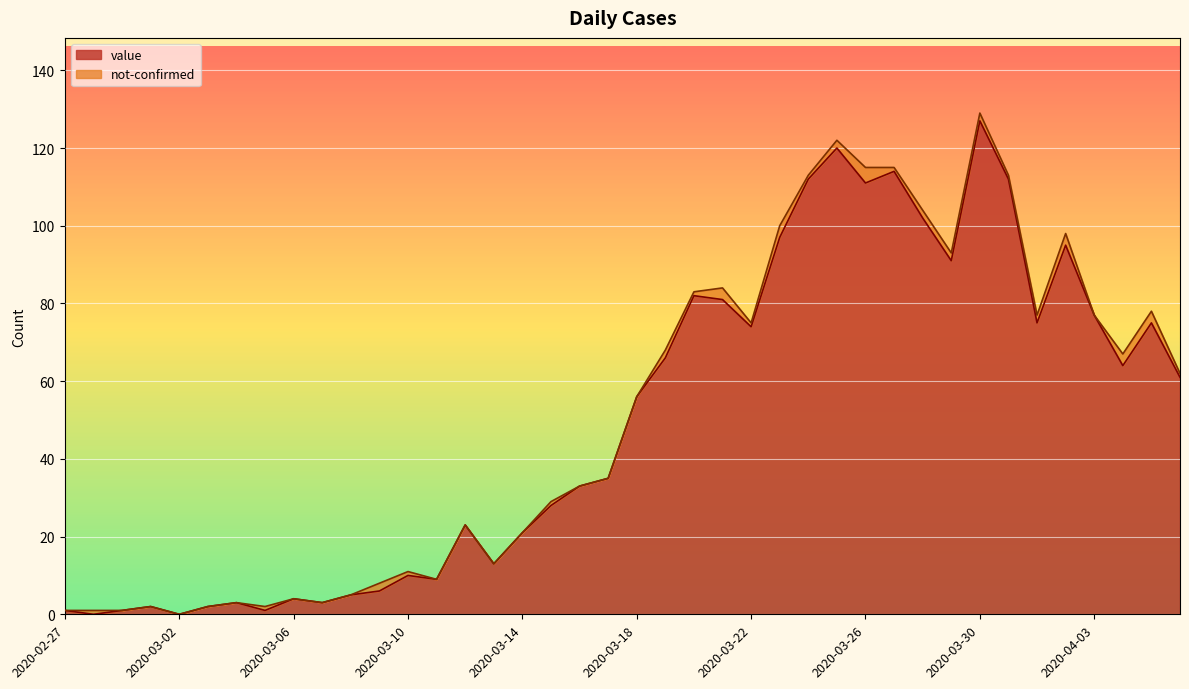

Which label corresponds to the smallest value in the chart?

2020-02-28